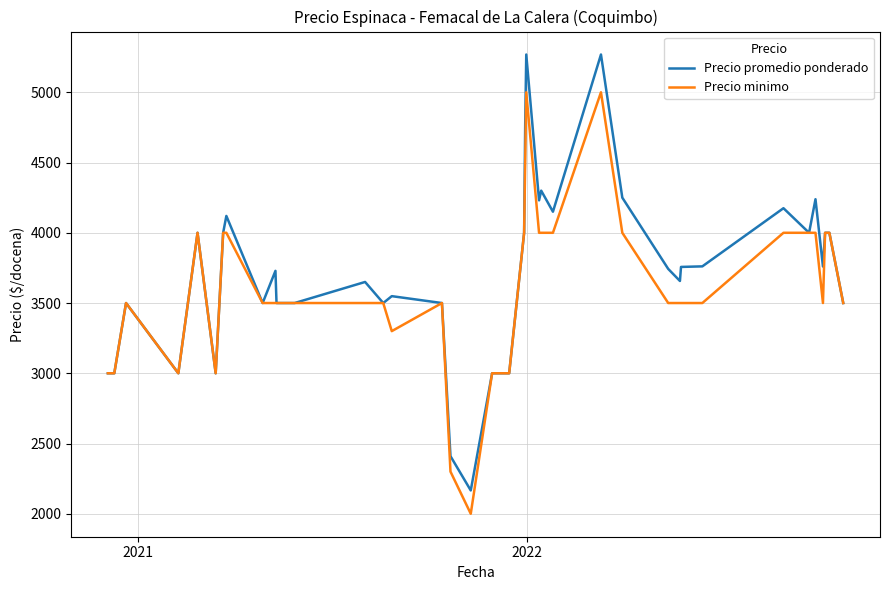

List the series in order of their peak value, lowest first.

Precio minimo, Precio promedio ponderado